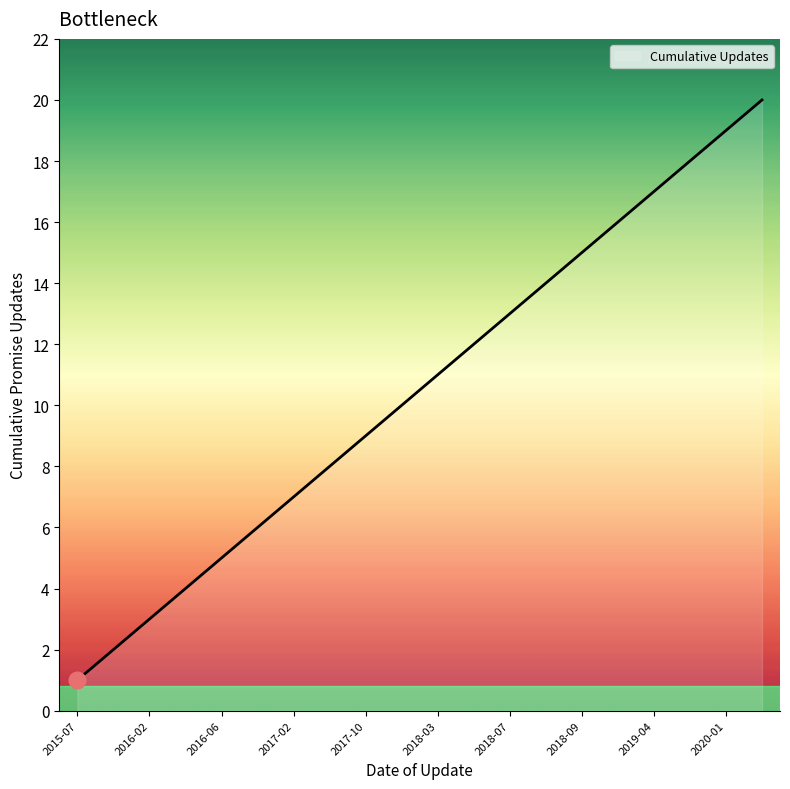

What is the sum of all values?

210